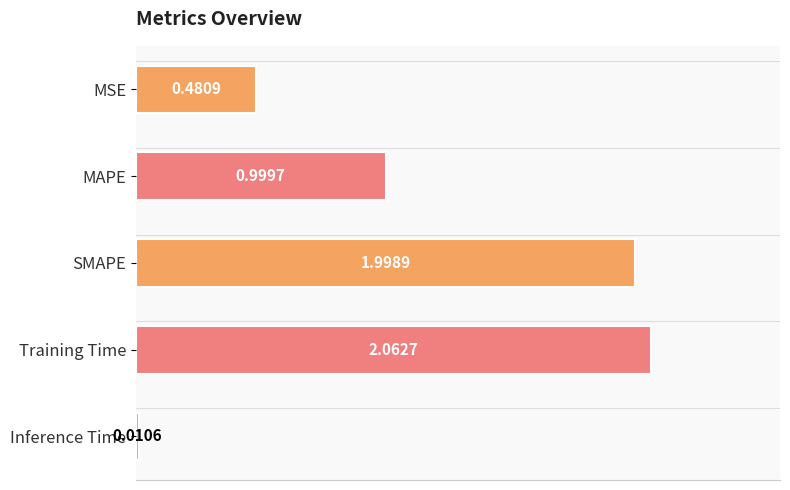

How many bars are there in total?

5